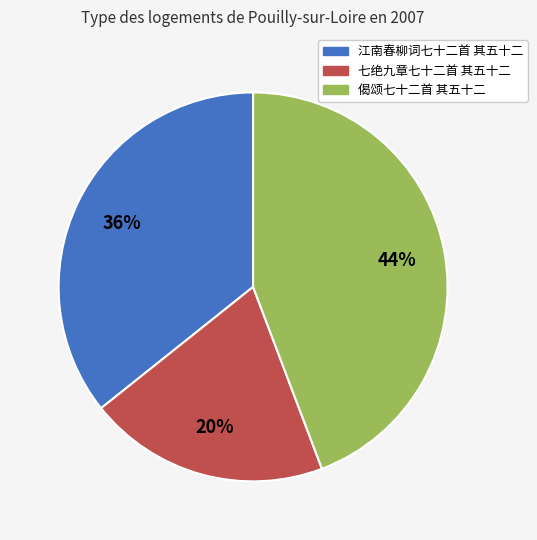

Do 偈颂七十二首 其五十二 and 七绝九章七十二首 其五十二 together represent more than half of the pie?

Yes